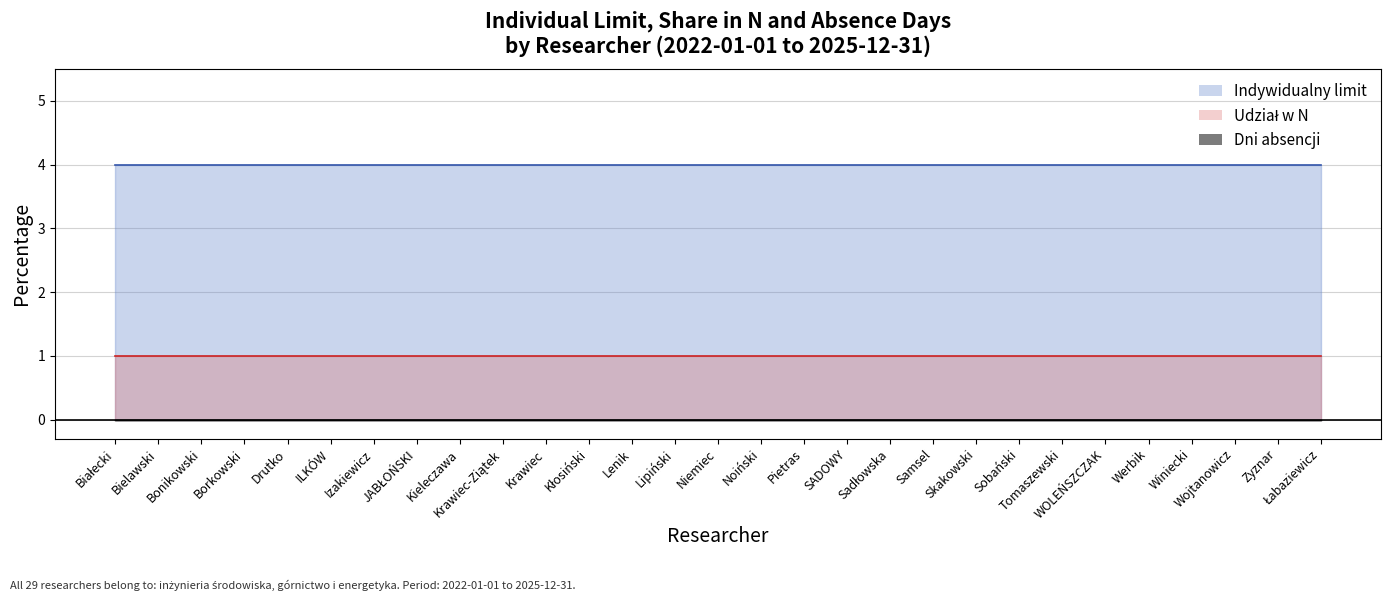

True or false: Udział w N and Dni absencji cross at least once.

False